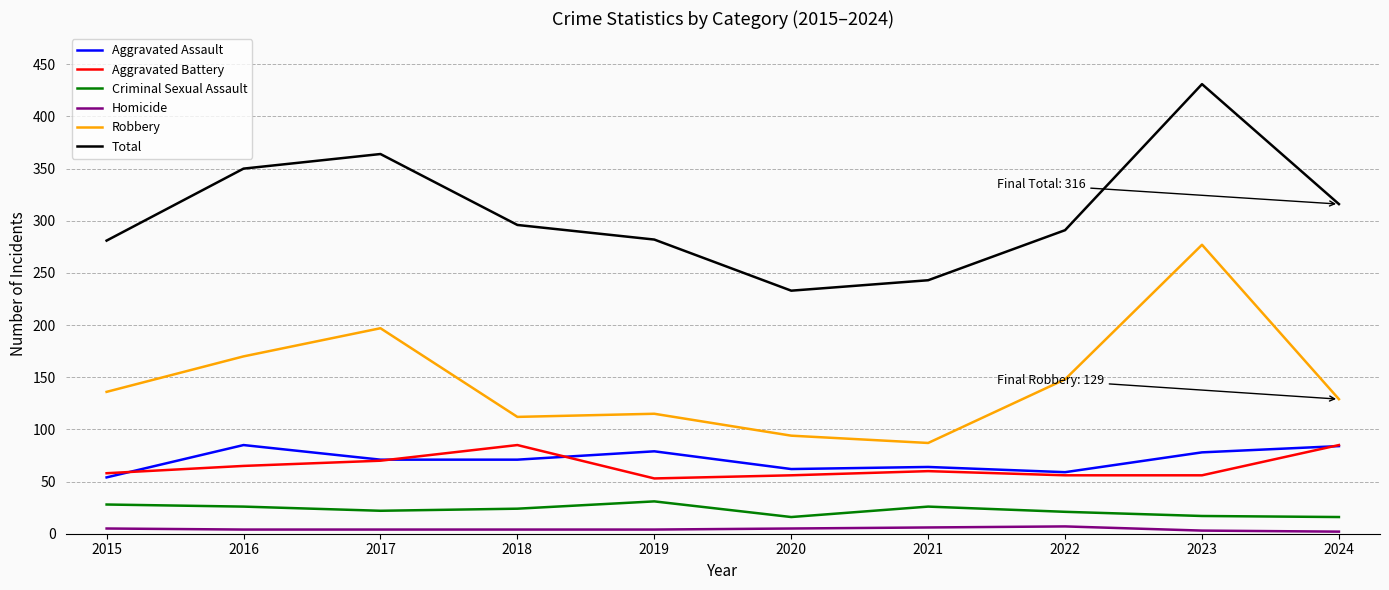

At 2019, list the series in order from smallest to largest.

Homicide, Criminal Sexual Assault, Aggravated Battery, Aggravated Assault, Robbery, Total